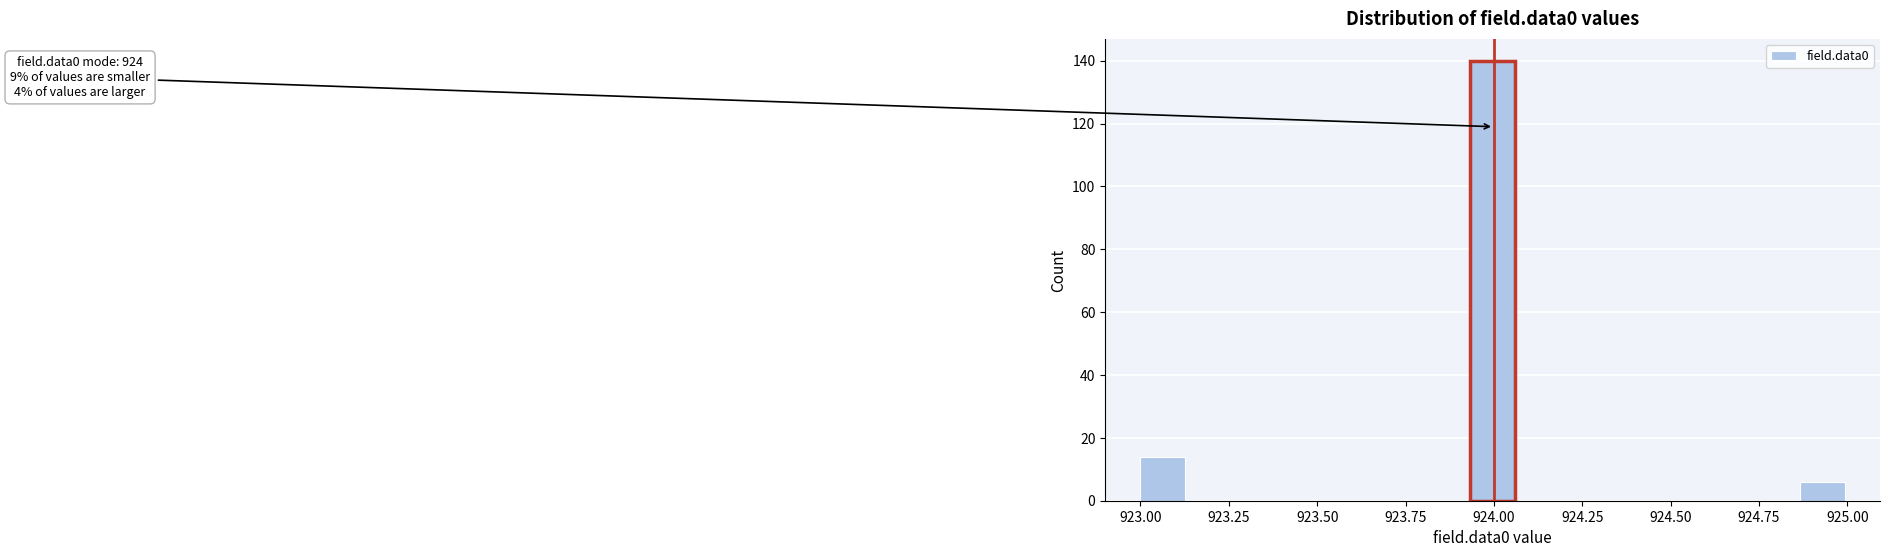

Around what value on the x-axis is the tallest bar? Give the approximate position of its centre, as read against the axis.

924.00